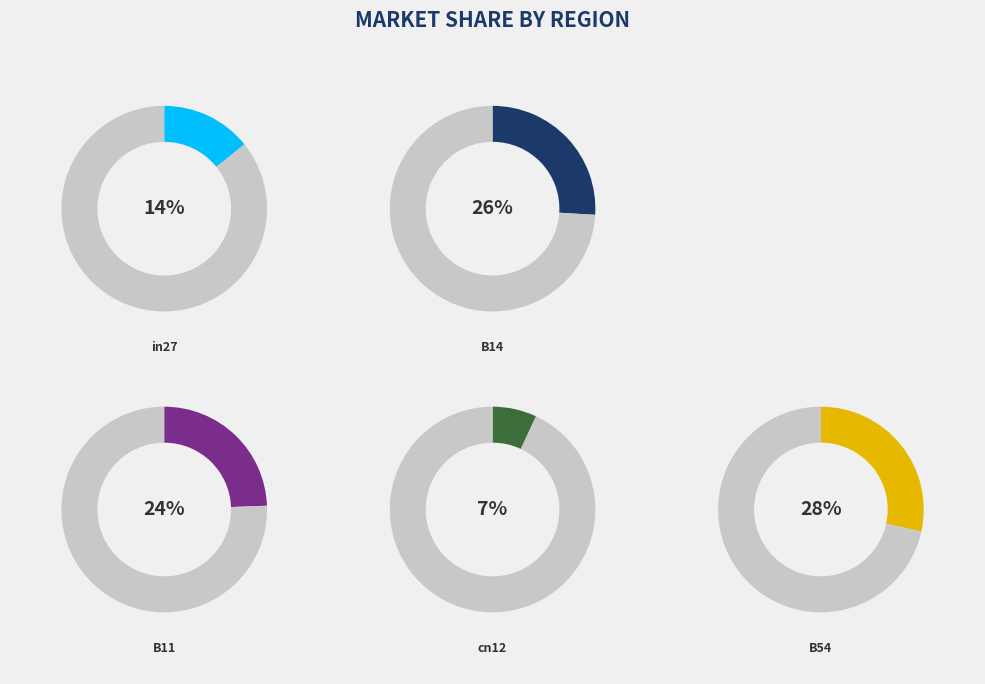

Does B14 account for over 50% of the chart?

No